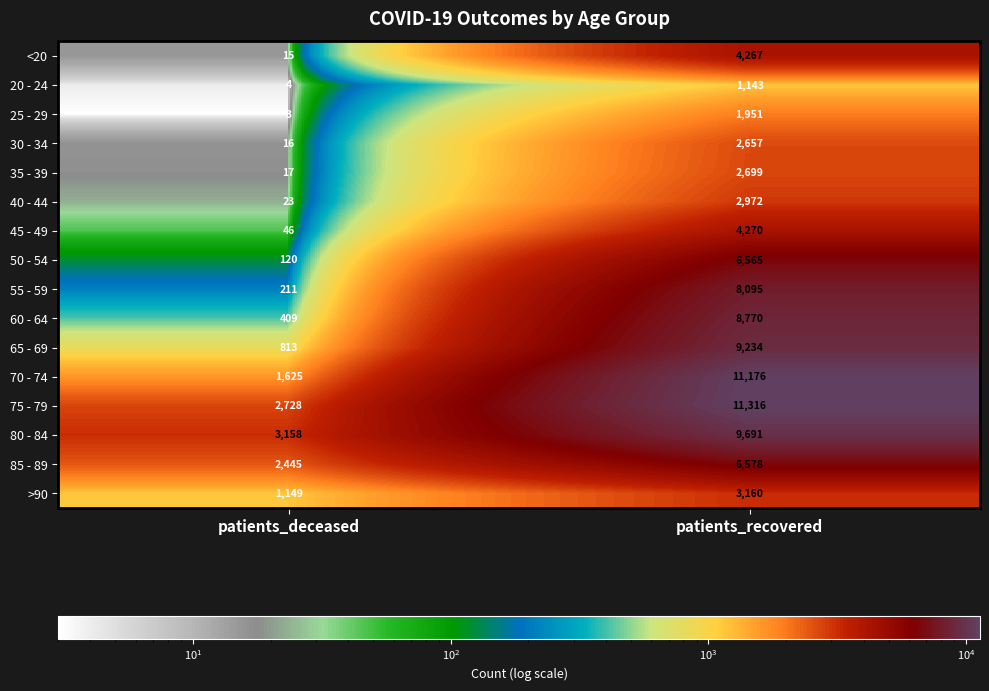

Is it true that 35 - 39 equals 577 at patients_recovered?

False